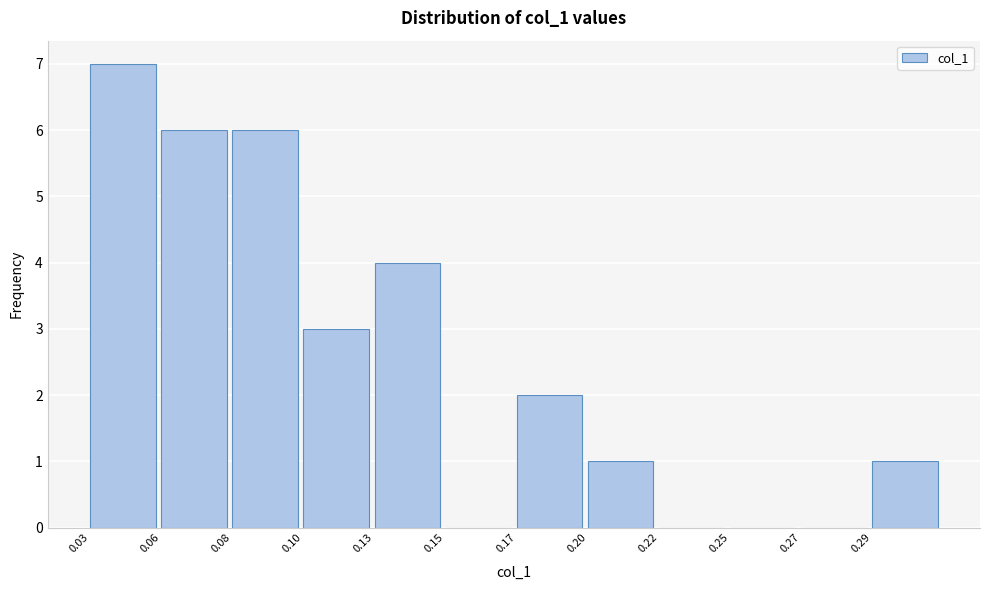

Reading left to right, transcribe all the data shown in this chart.

0.03=7	0.06=6	0.08=6	0.10=3	0.13=4	0.15=0	0.17=2	0.20=1	0.22=0	0.25=0	0.27=0	0.29=1